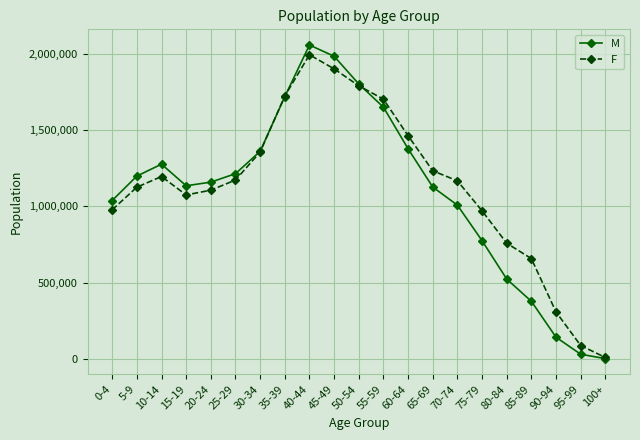

What position from the left is 0-4?

1